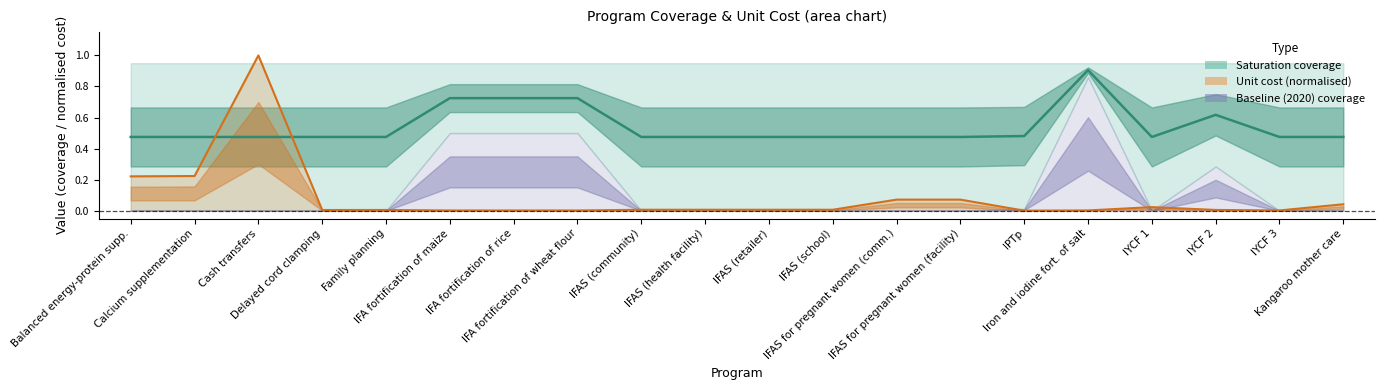

Which series has the largest range (max minus min)?

unit_cost